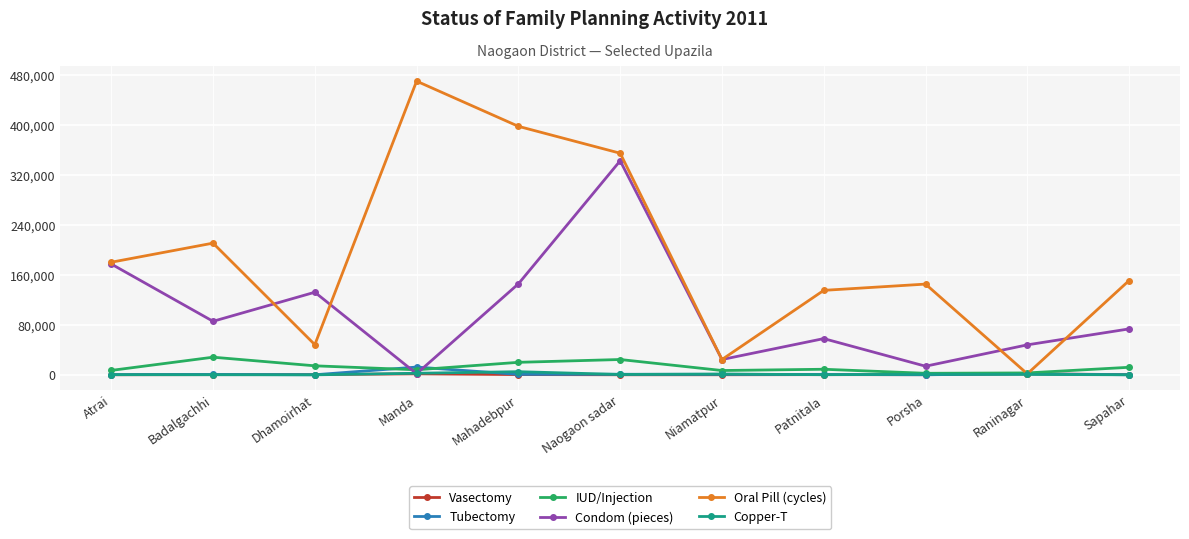

Which series has the widest spread of values?

Oral Pill (cycles)